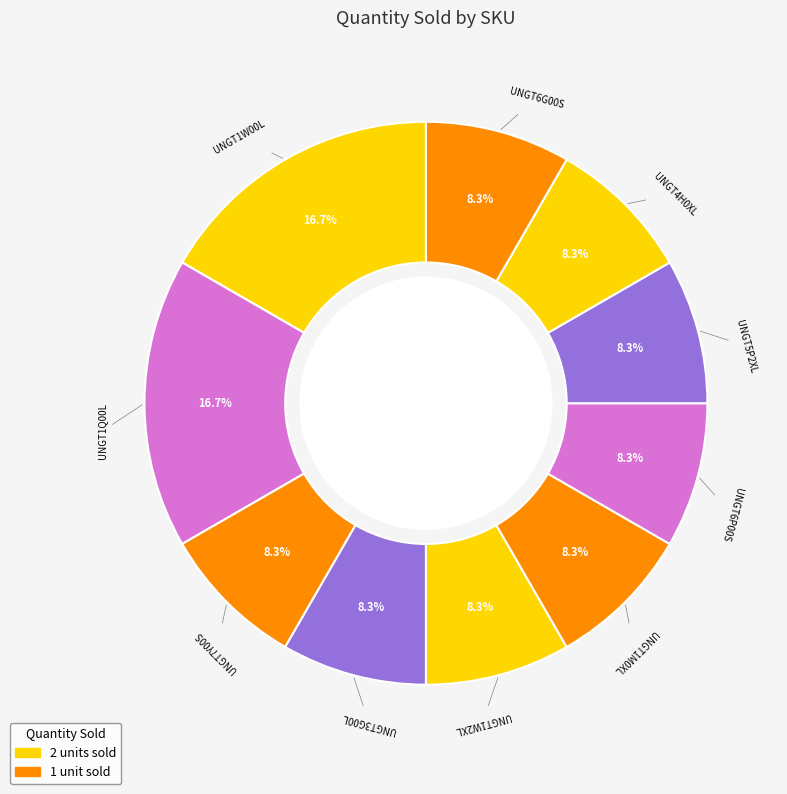

True or false: UNGT6G00S accounts for 8% of the total.

True